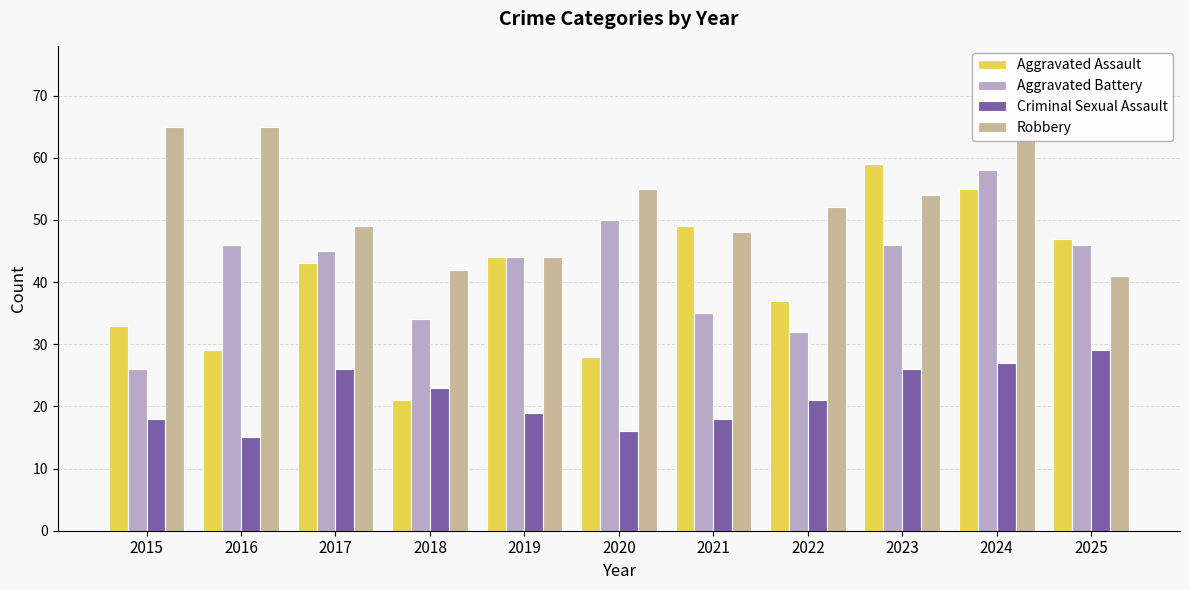

How many bars are there in each group?

4